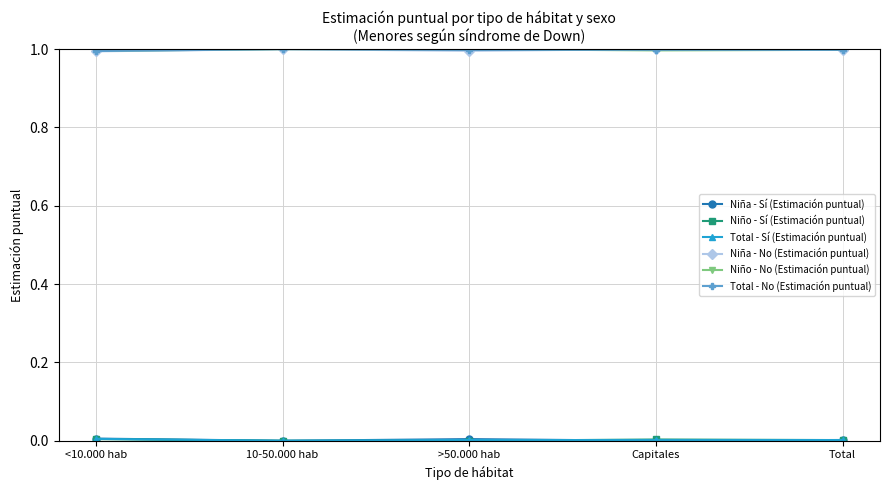

The Niño - No (Estimación puntual) series shows 1.0 at Capitales. True or false?

True